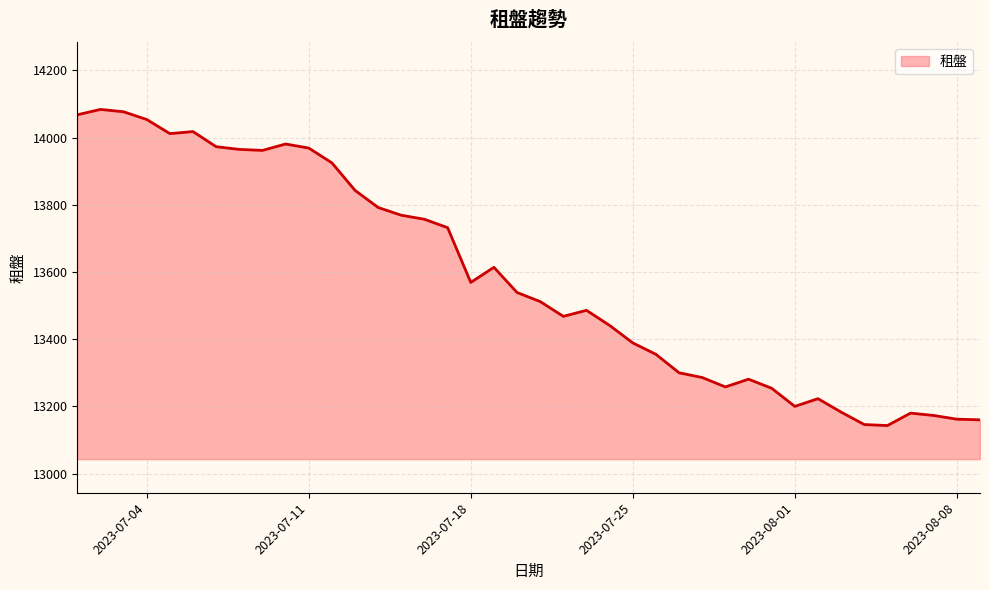

What is the difference between the maximum and minimum values?

941